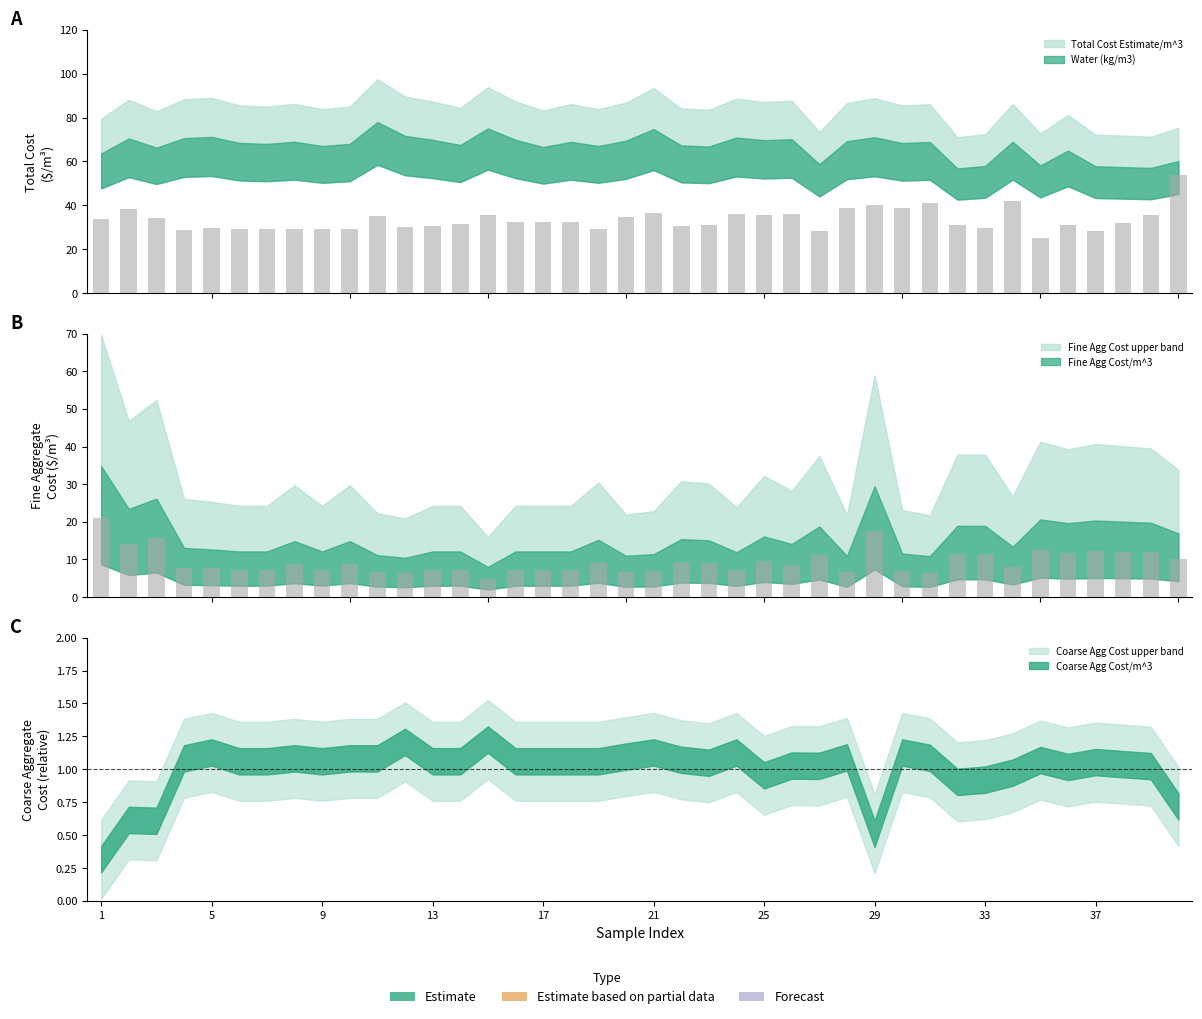

Does the chart contain any negative values?

No